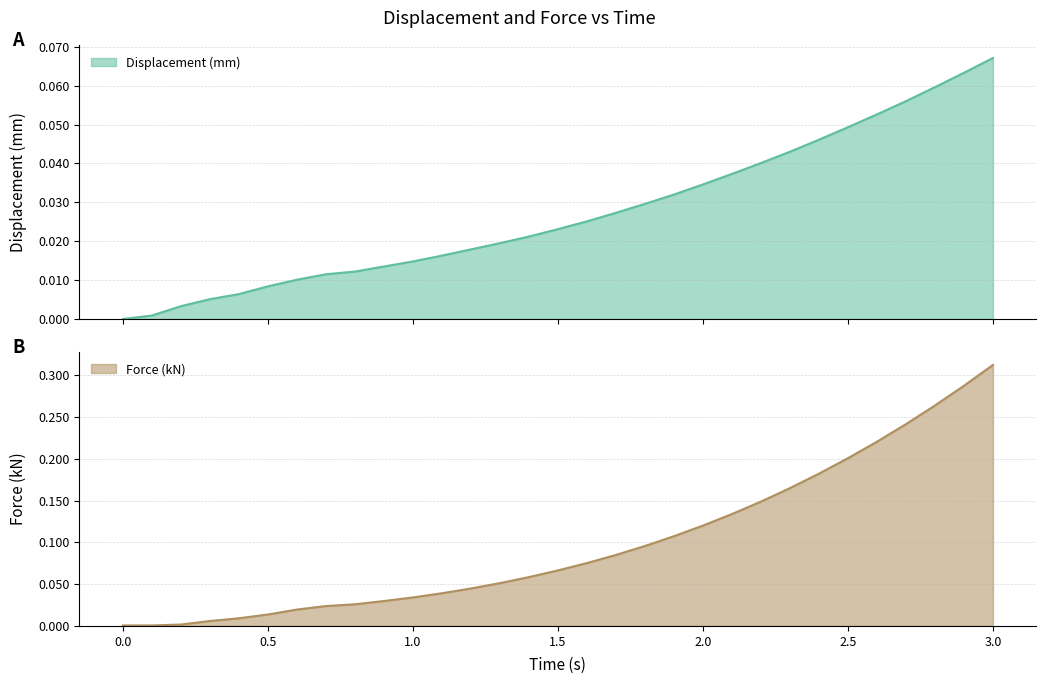

Reading left to right, what are all the values shown in this chart?

Displacement (mm): 0.0=0.0	0.1=0.0	0.2=0.0	0.3=0.0	0.4=0.0	0.5=0.0	0.6=0.0	0.7=0.0	0.8=0.0	0.9=0.0	1.0=0.0	1.1=0.0	1.2=0.0	1.3=0.0	1.4=0.0	1.5=0.0	1.6=0.0	1.7=0.0	1.8=0.0	1.9=0.0	2.0=0.0	2.1=0.0	2.2=0.0	2.3=0.0	2.4=0.0	2.5=0.0	2.6=0.1	2.7=0.1	2.8=0.1	2.9=0.1	3.0=0.1
Force (kN): 0.0=0.0	0.1=0.0	0.2=0.0	0.3=0.0	0.4=0.0	0.5=0.0	0.6=0.0	0.7=0.0	0.8=0.0	0.9=0.0	1.0=0.0	1.1=0.0	1.2=0.0	1.3=0.1	1.4=0.1	1.5=0.1	1.6=0.1	1.7=0.1	1.8=0.1	1.9=0.1	2.0=0.1	2.1=0.1	2.2=0.1	2.3=0.2	2.4=0.2	2.5=0.2	2.6=0.2	2.7=0.2	2.8=0.3	2.9=0.3	3.0=0.3